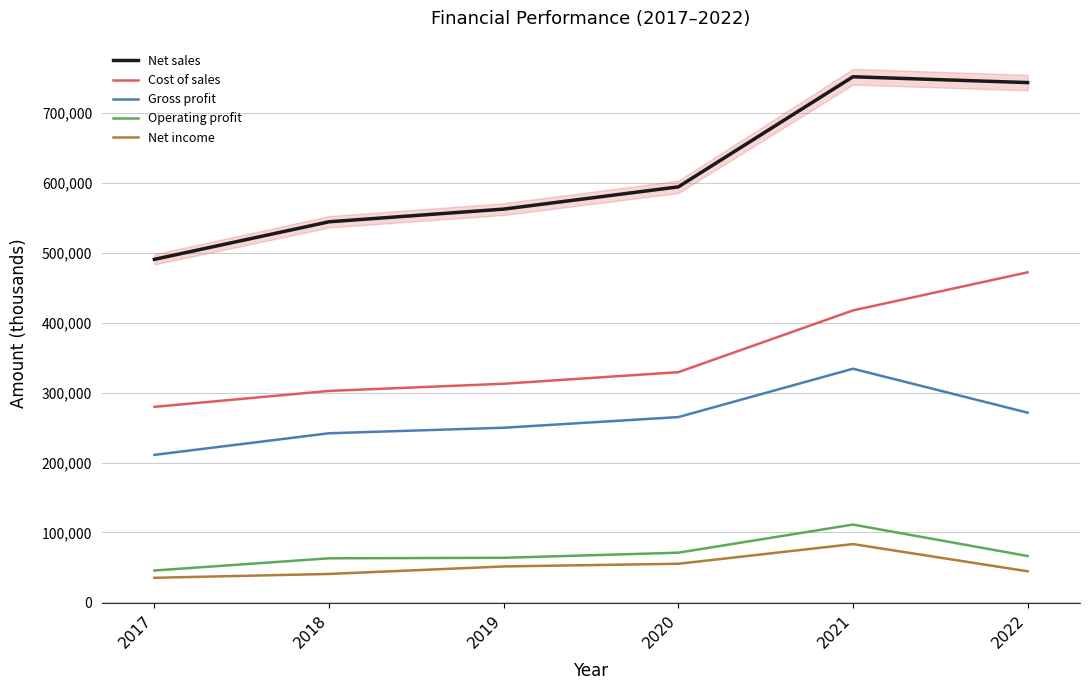

Which series has the largest total across all categories?

Net sales